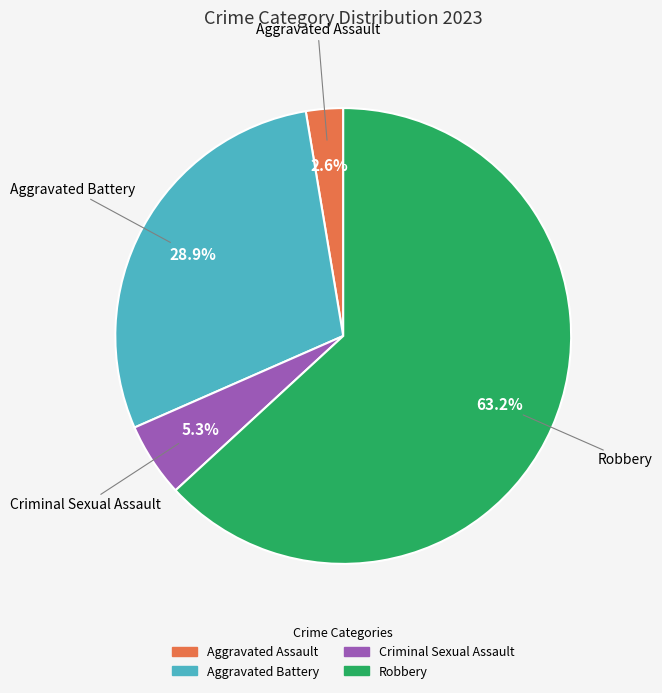

To the nearest percent, what portion does Aggravated Battery represent?

29%